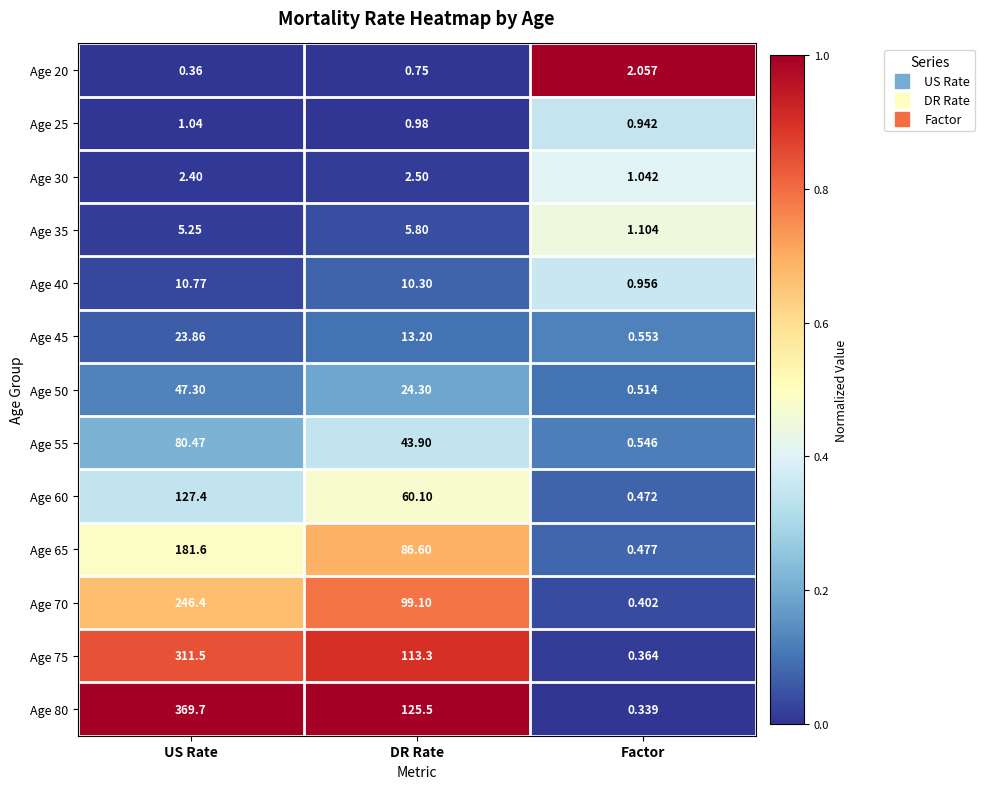

At which label does Age 60 first exceed 60?

US Rate